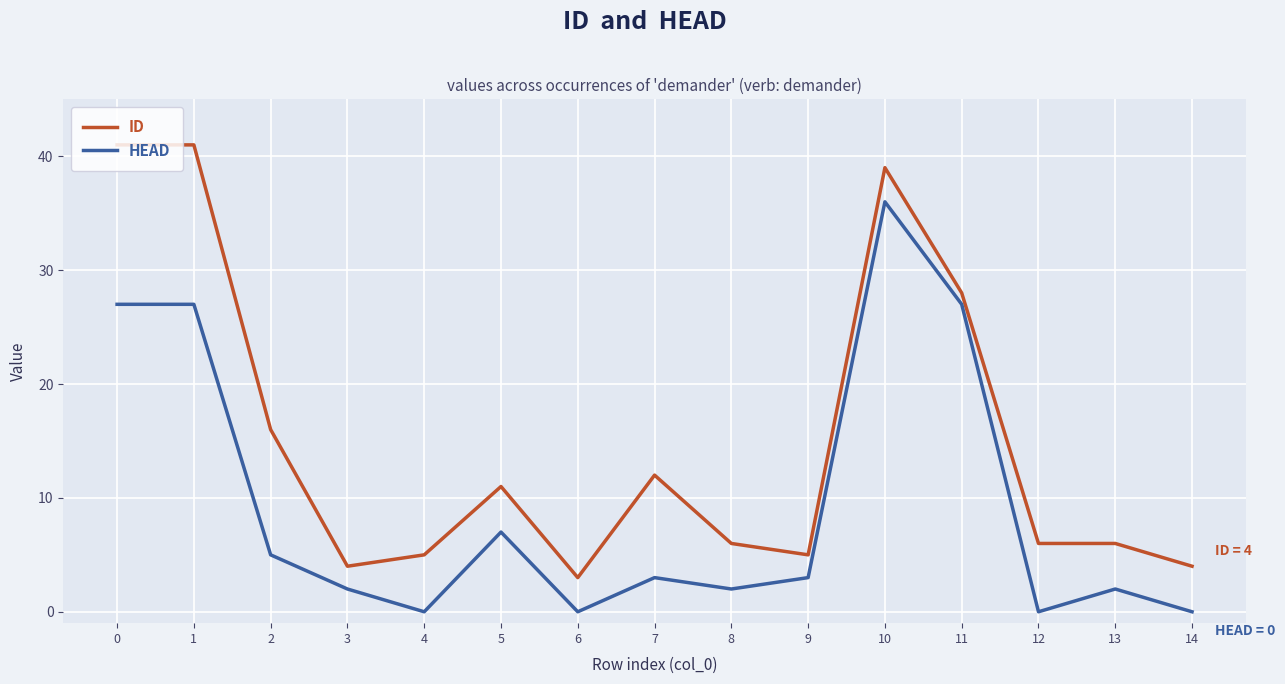

Which series changed the most between 3 and 11?

HEAD